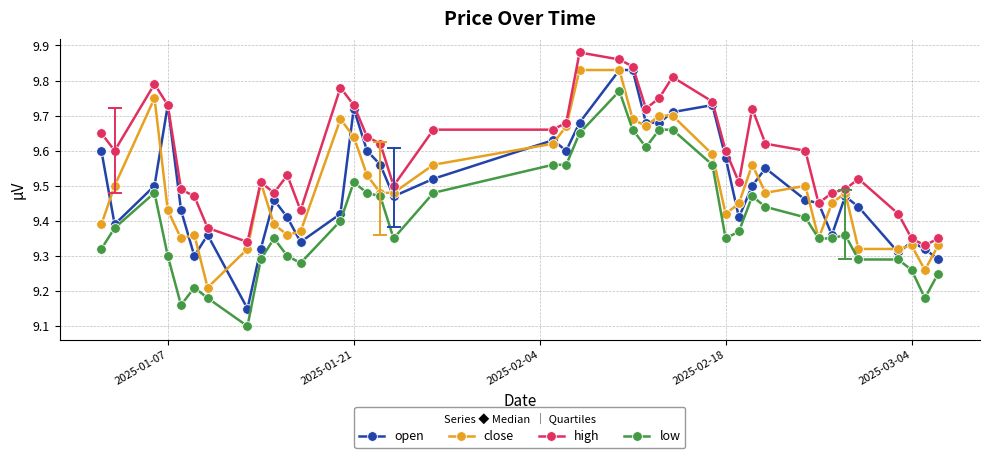

Which series has the widest spread of values?

open